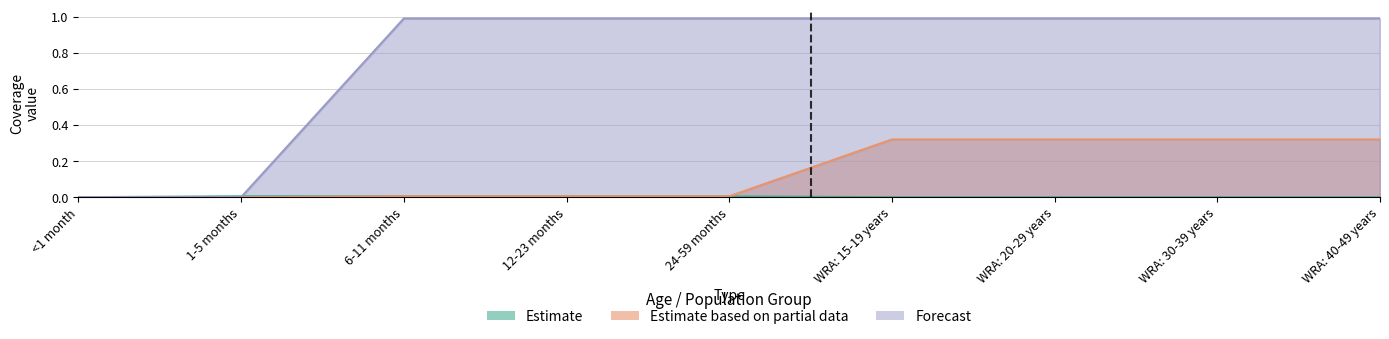

Which series has the widest spread of values?

Forecast